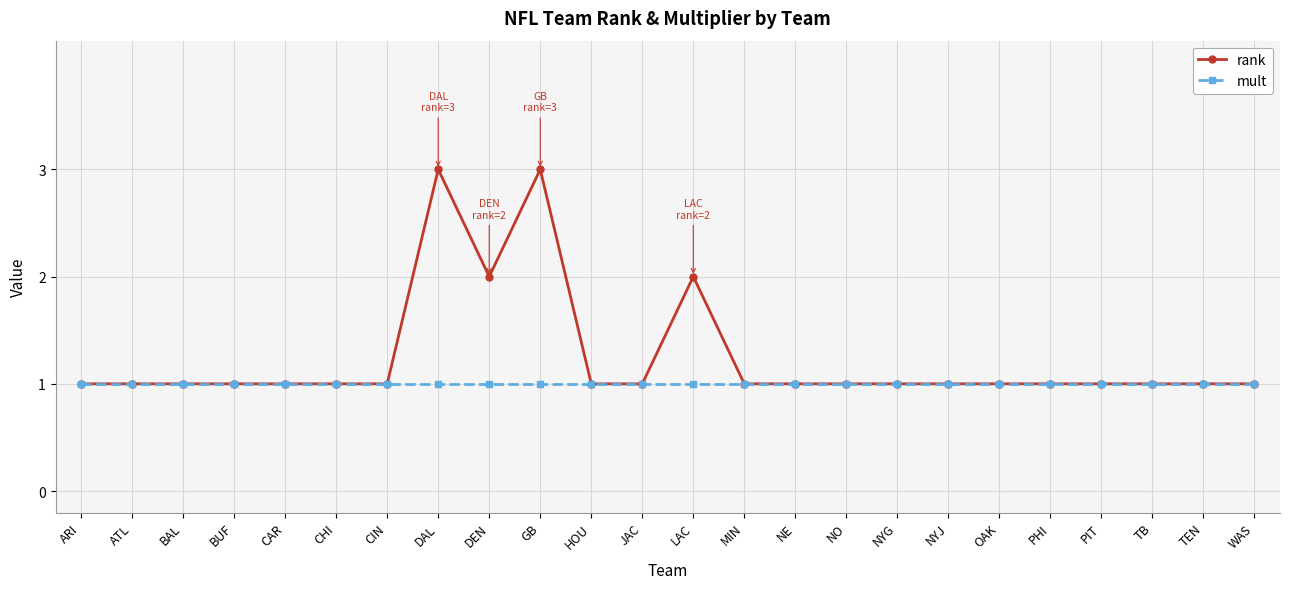

Reading left to right, transcribe all the data shown in this chart.

rank: ARI=1	ATL=1	BAL=1	BUF=1	CAR=1	CHI=1	CIN=1	DAL=3	DEN=2	GB=3	HOU=1	JAC=1	LAC=2	MIN=1	NE=1	NO=1	NYG=1	NYJ=1	OAK=1	PHI=1	PIT=1	TB=1	TEN=1	WAS=1
mult: ARI=1	ATL=1	BAL=1	BUF=1	CAR=1	CHI=1	CIN=1	DAL=1	DEN=1	GB=1	HOU=1	JAC=1	LAC=1	MIN=1	NE=1	NO=1	NYG=1	NYJ=1	OAK=1	PHI=1	PIT=1	TB=1	TEN=1	WAS=1